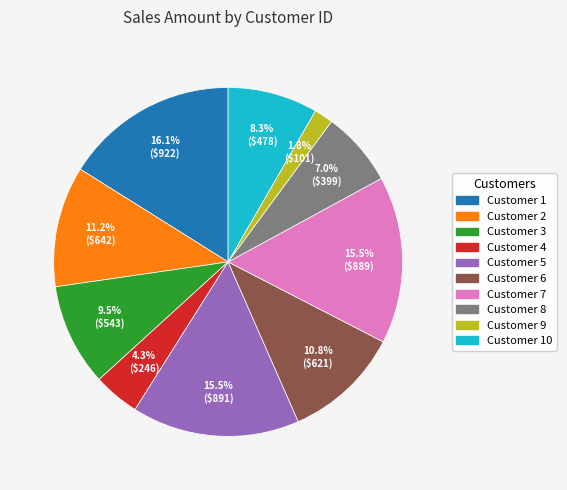

Does any single category account for the majority?

No